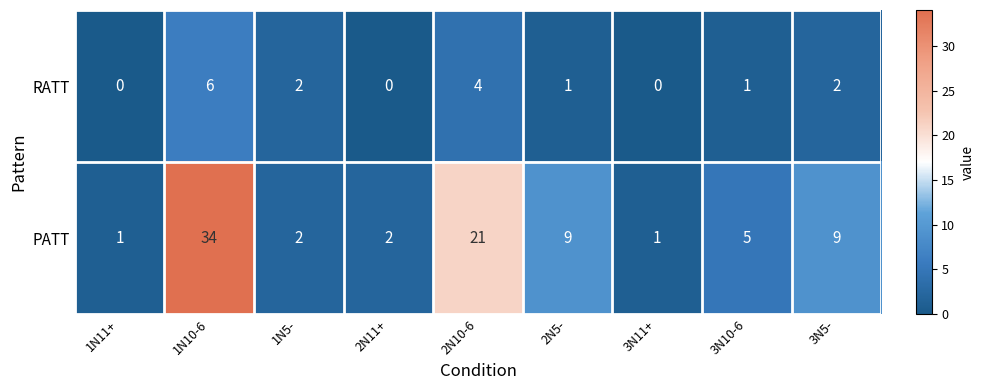

Rank the series by their maximum value, from highest to lowest.

PATT, RATT